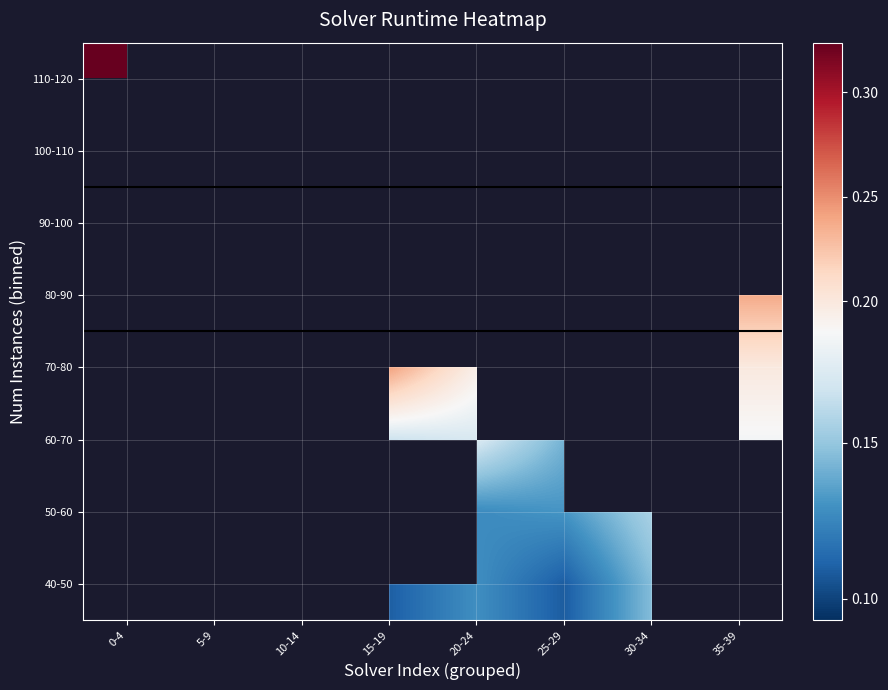

What is the smallest value displayed?

0.1